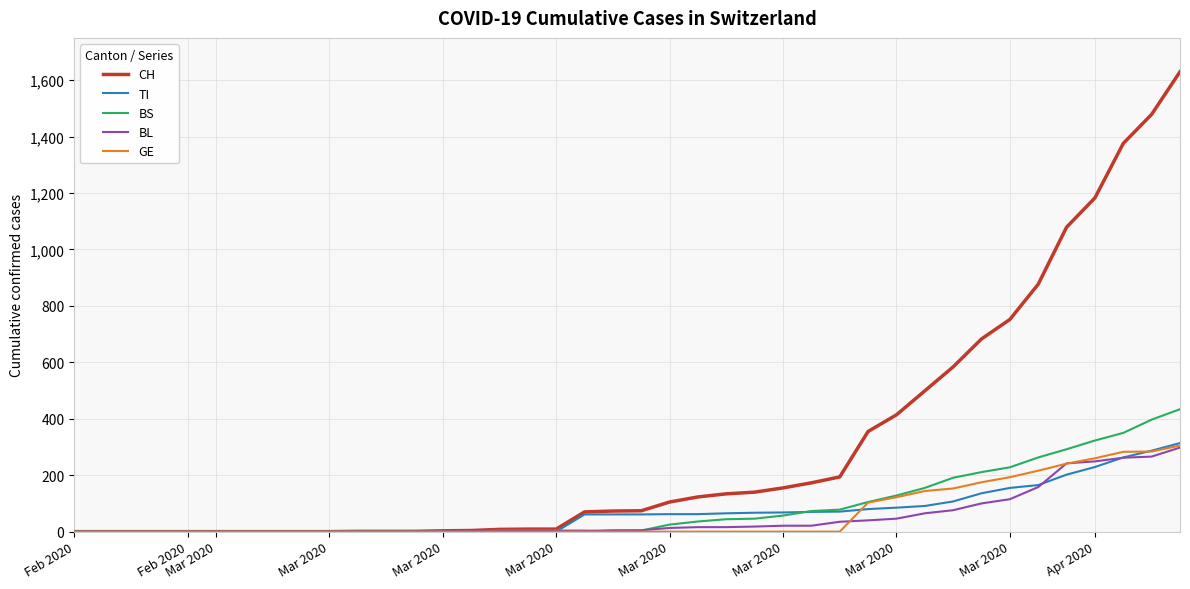

What is the highest value of the BS series?

434